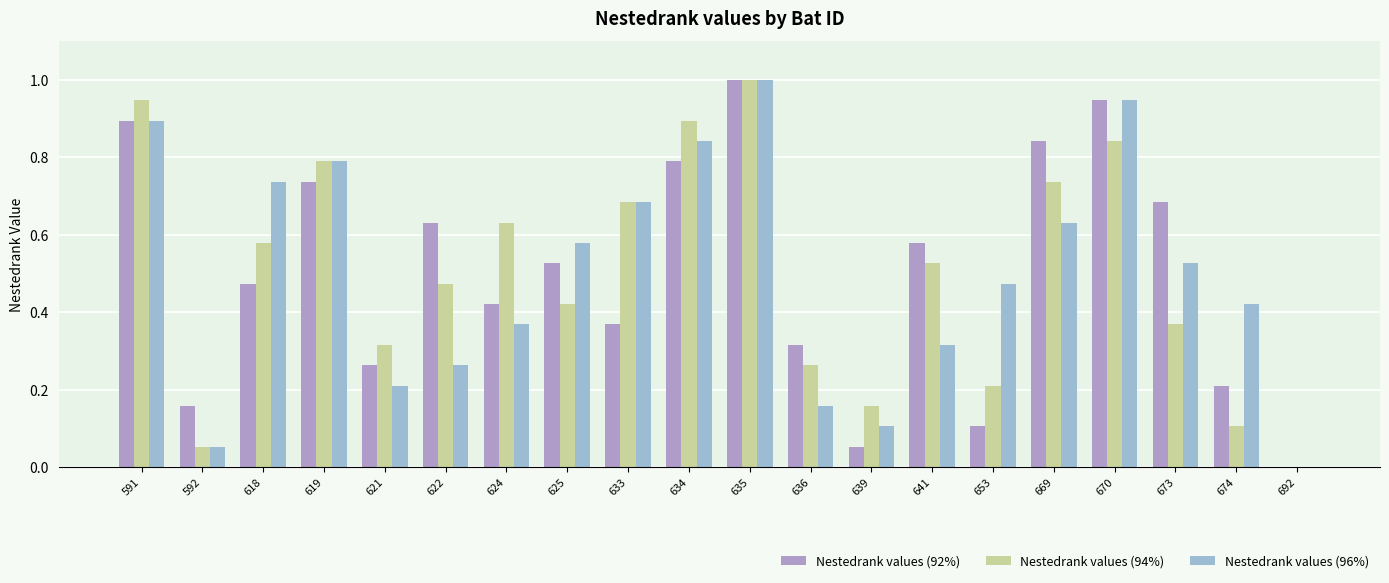

The value of Nestedrank values (94%) at 634 is 1.3. True or false?

False